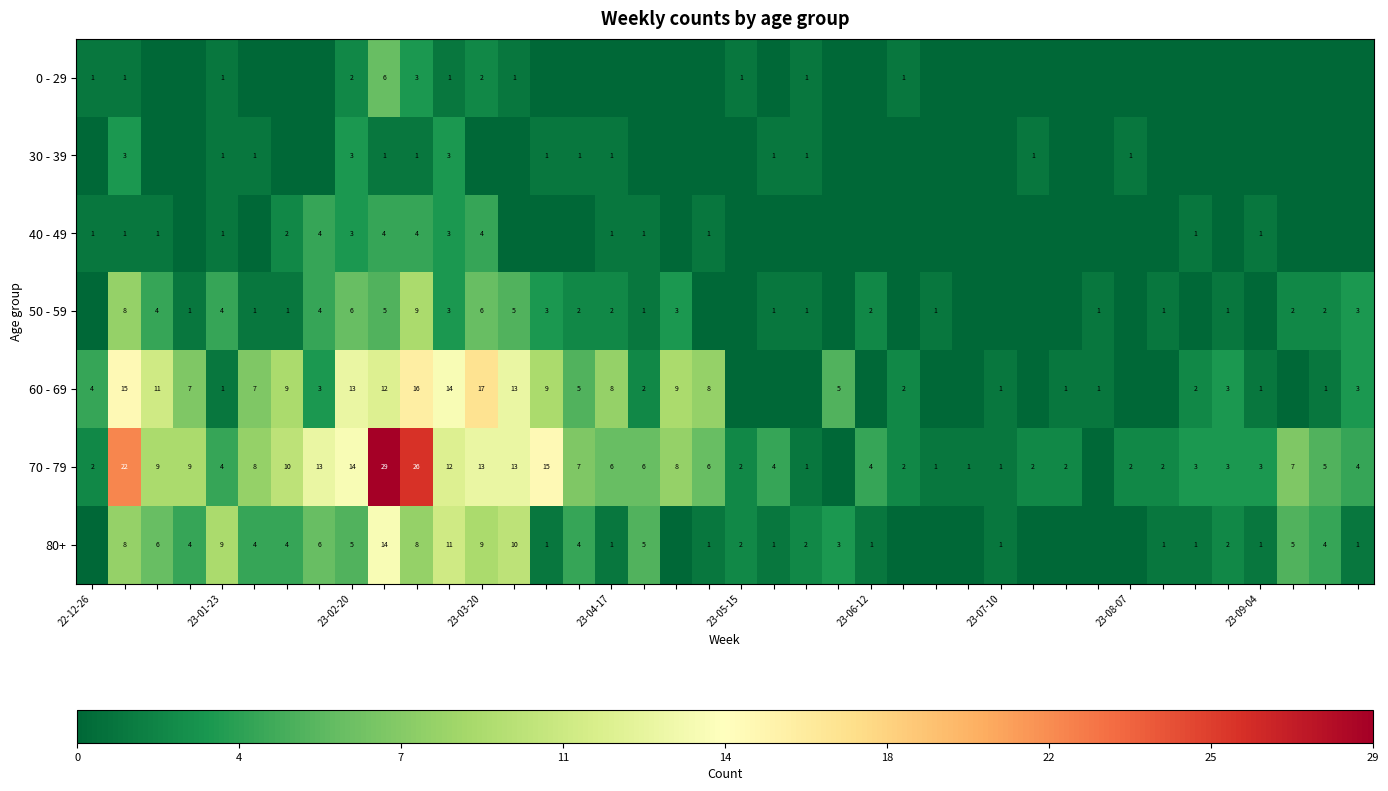

The 70 - 79 series shows 2 at 23-09-04. True or false?

False